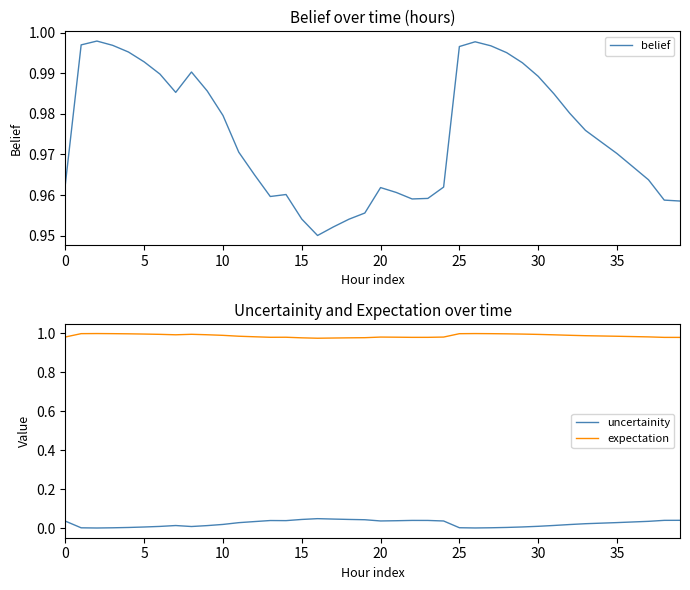

Which series has the widest spread of values?

belief